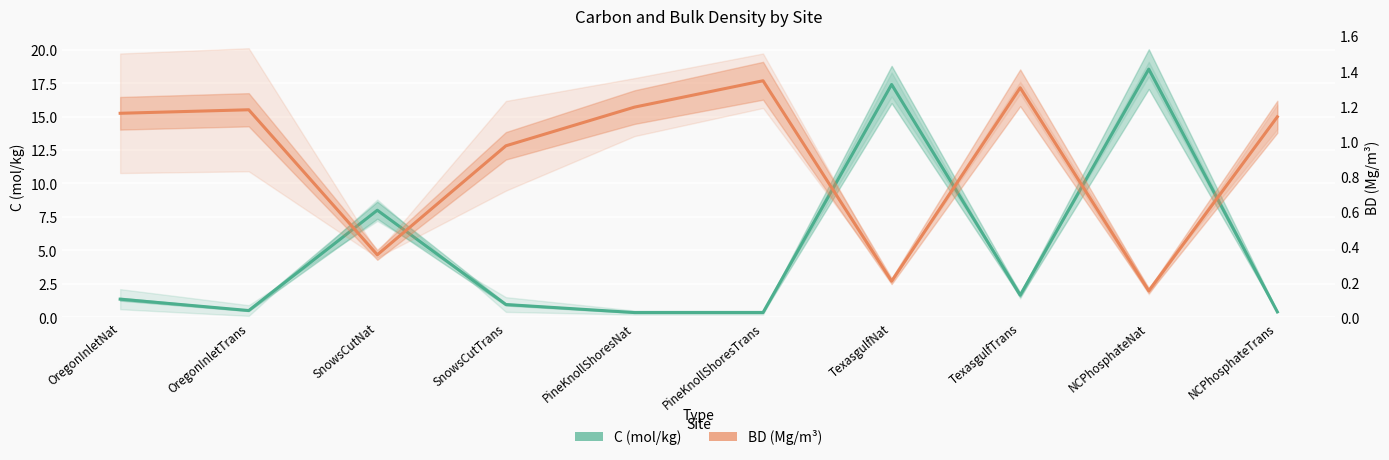

At which category does the chart reach its minimum across all series?

NCPhosphateNat